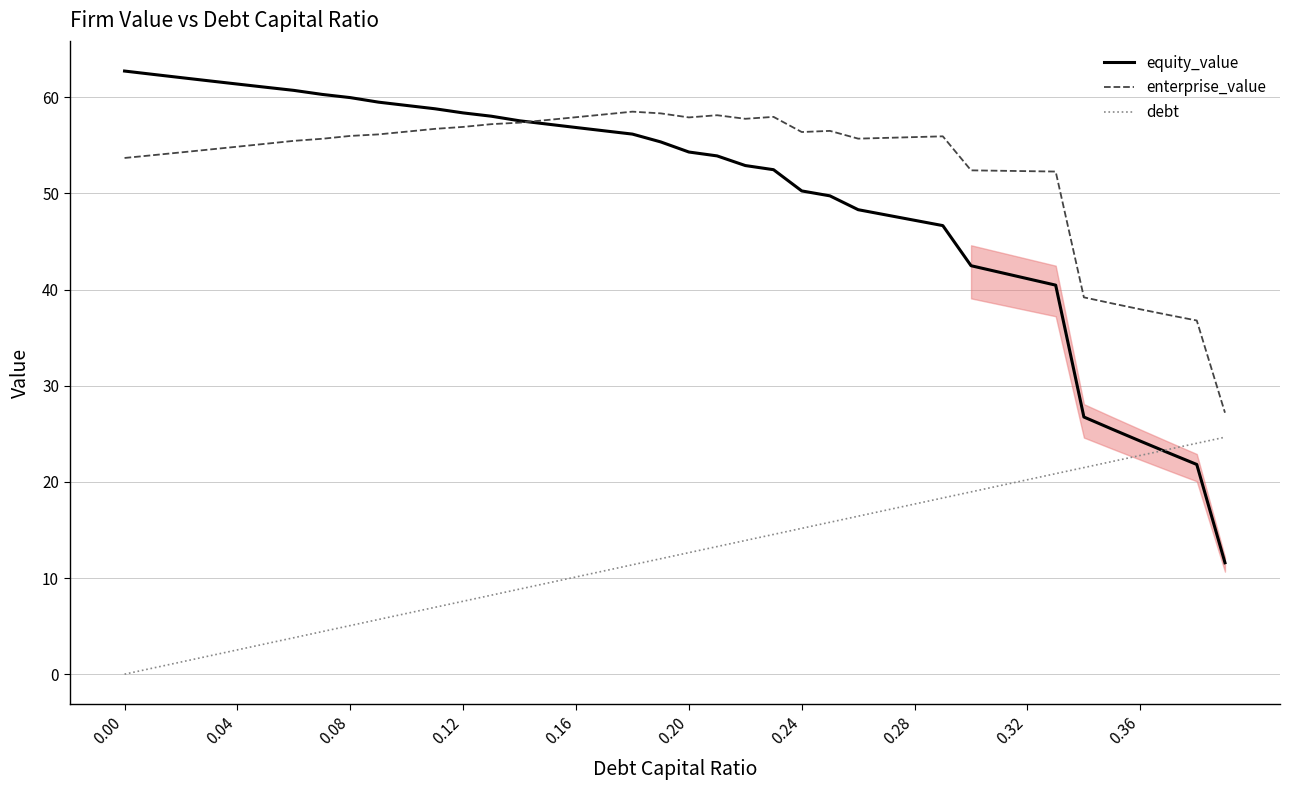

Rank the series by their maximum value, from highest to lowest.

equity_value, enterprise_value, debt